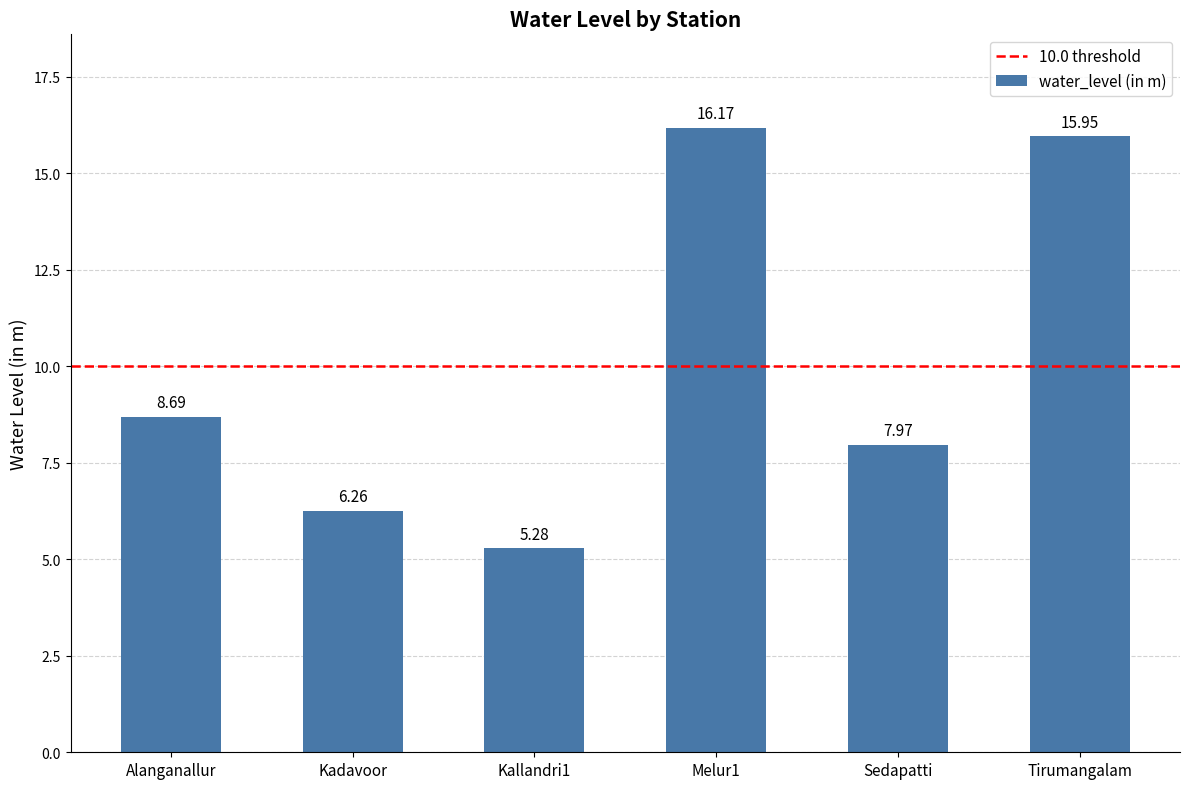

What is the smallest value displayed?

5.3